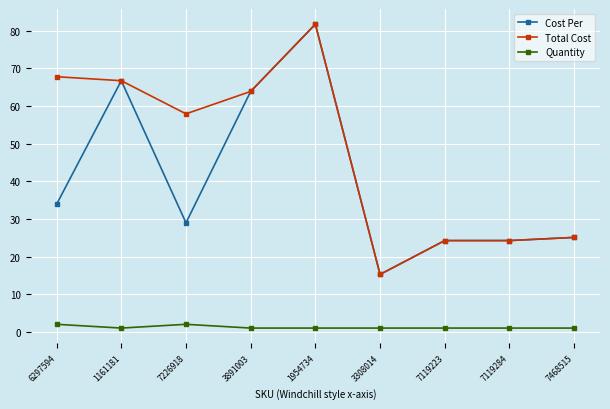

How many data points in Total Cost are less than 57?

4